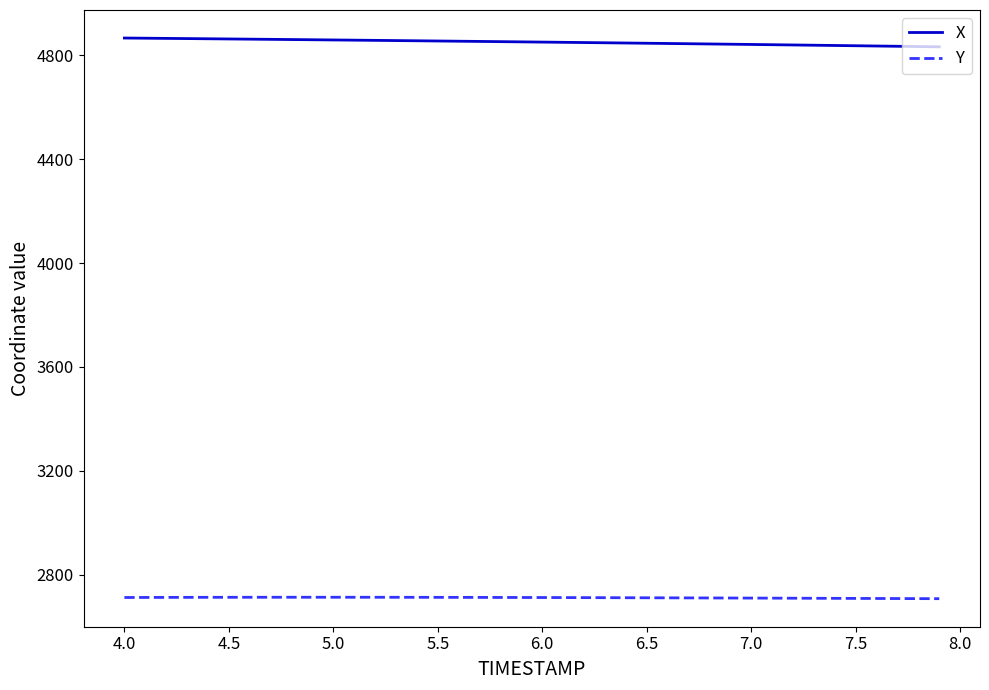

What are all the series names shown in the legend?

X, Y